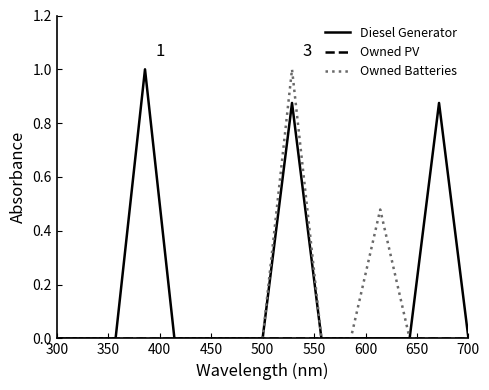

Which series has the largest total across all categories?

Diesel Generator